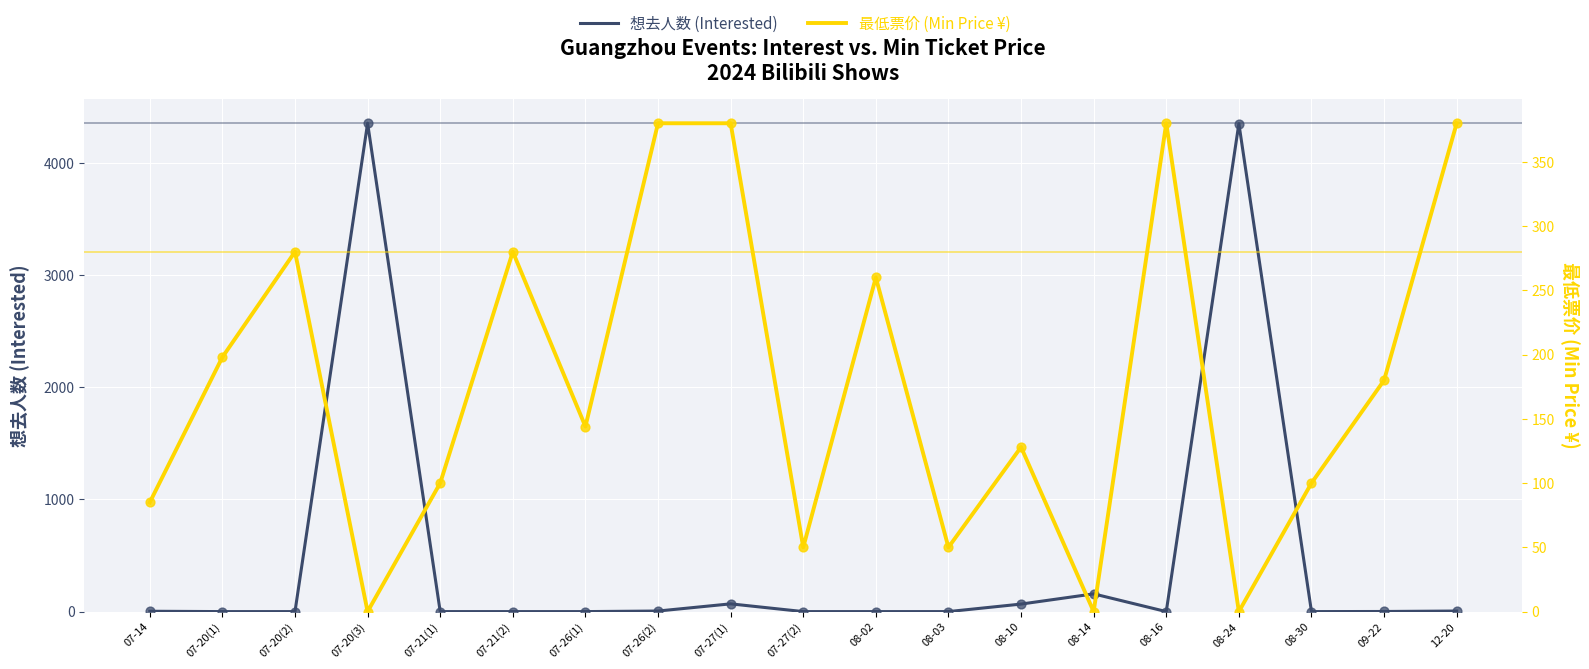

Which series contains the highest Y value?

想去人数 (Interested)